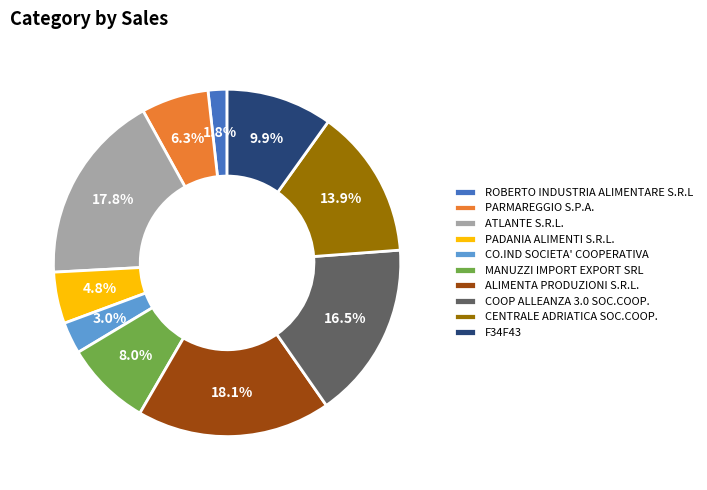

Is there a majority slice in this chart?

No